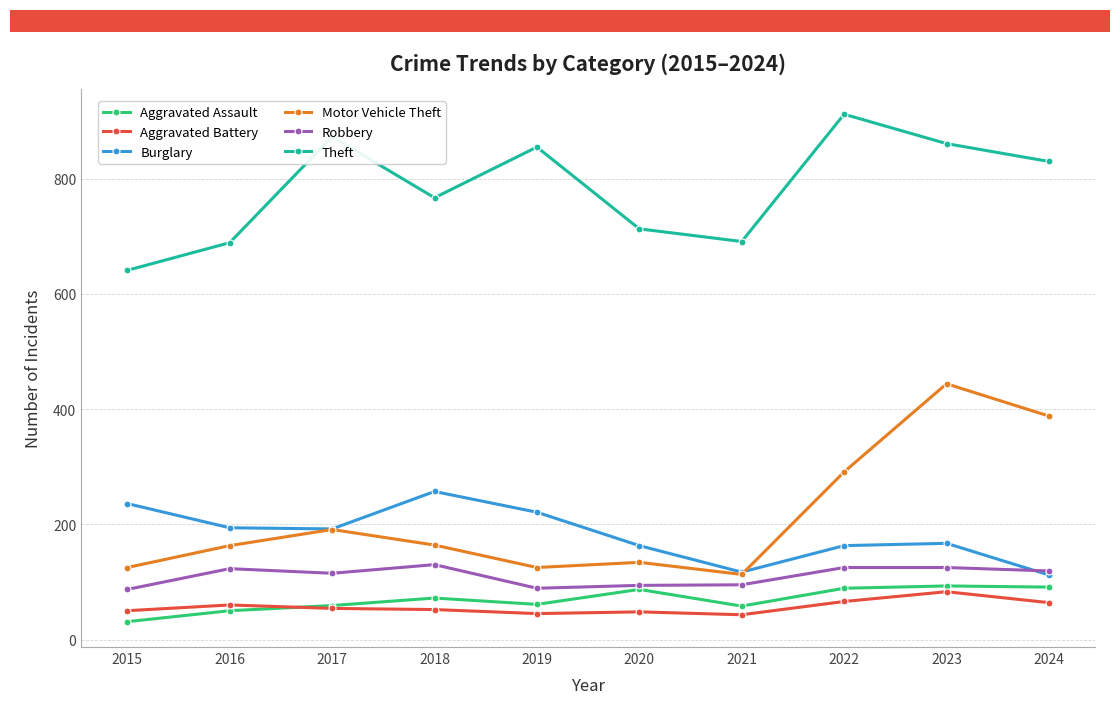

What is the lowest value of the Motor Vehicle Theft series?

113